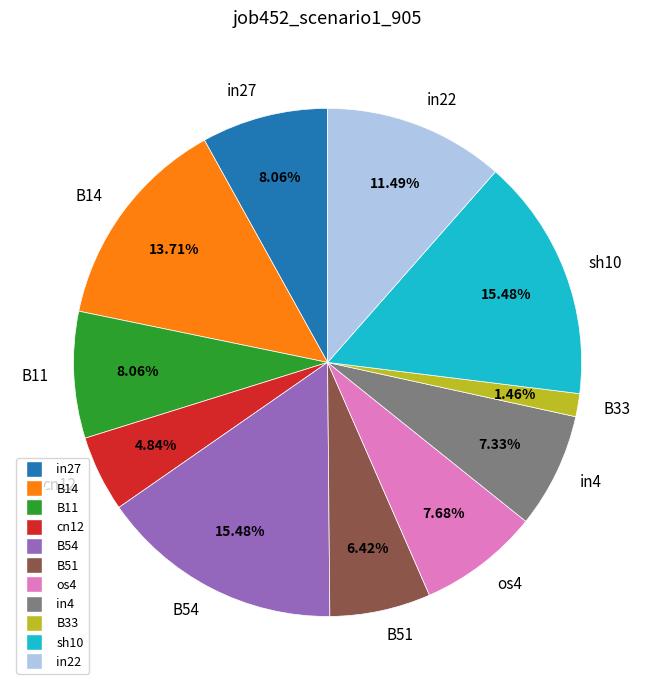

Between in22 and in4, which is larger?

in22